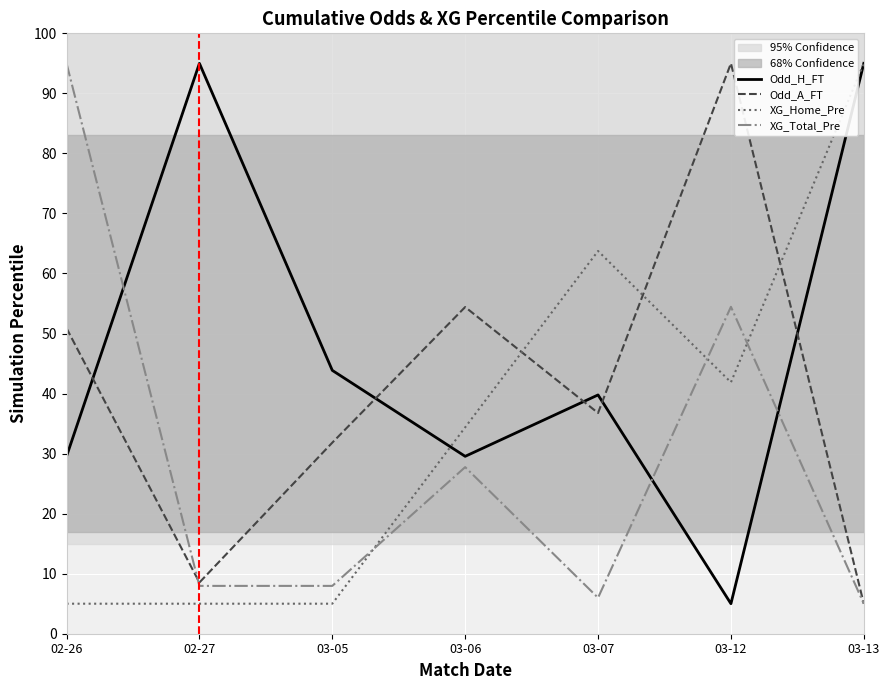

Read the XG_Total_Pre value at 03-05.

8.0